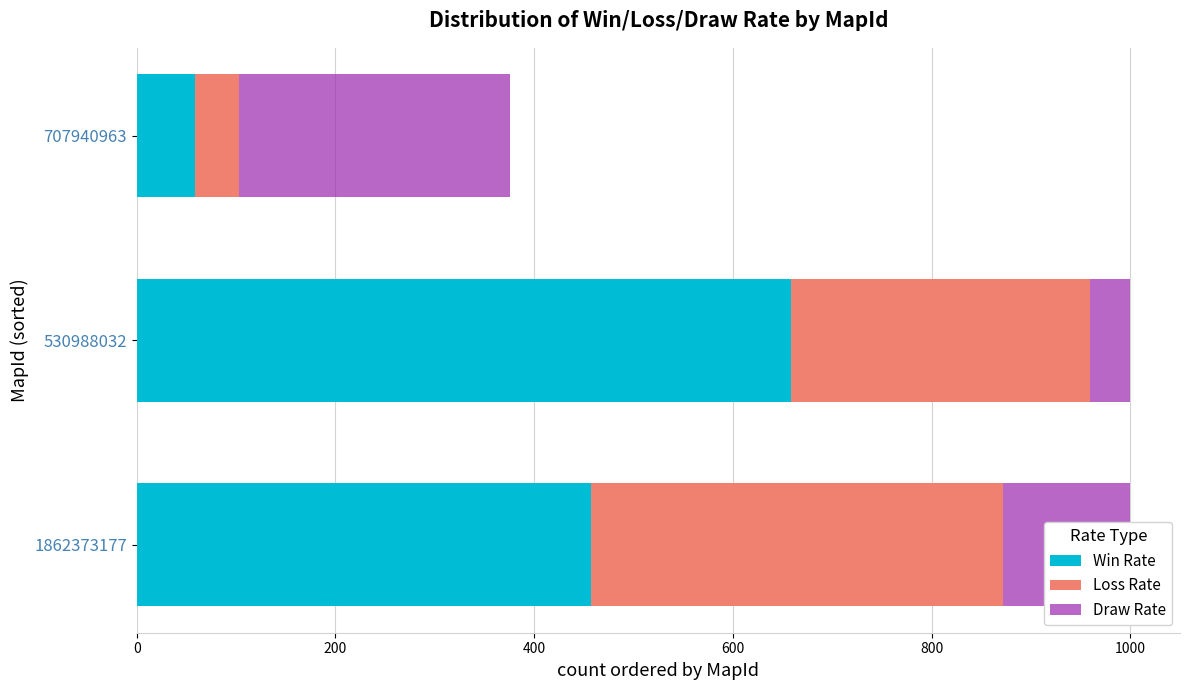

What is the approximate value of Win Rate at 1862373177, to the nearest 100?

500